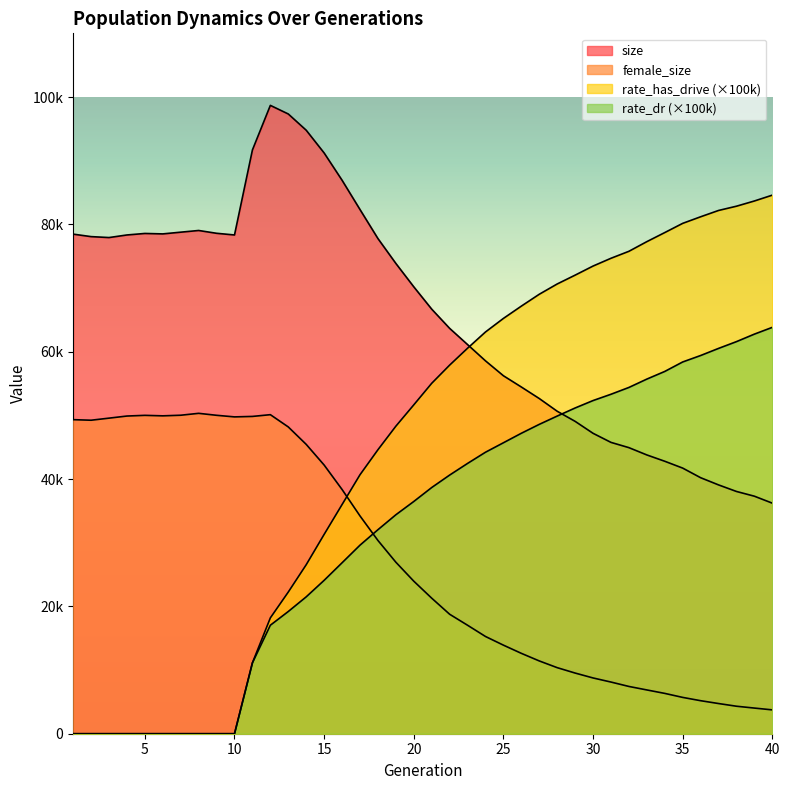

Reading left to right, what are all the values shown in this chart?

size: 78462.0	78073.0	77926.0	78332.0	78569.0	78500.0	78771.0	79036.0	78596.0	78331.0	91686.0	98685.0	97333.0	94782.0	91209.0	86926.0	82327.0	77771.0	73863.0	70190.0	66682.0	63666.0	61118.0	58562.0	56222.0	54454.0	52644.0	50646.0	49060.0	47182.0	45756.0	44930.0	43785.0	42792.0	41718.0	40210.0	39079.0	38048.0	37304.0	36211.0
female_size: 49325.0	49237.0	49563.0	49894.0	50002.0	49925.0	50021.0	50319.0	50010.0	49760.0	49833.0	50108.0	48181.0	45443.0	42198.0	38359.0	34207.0	30354.0	26939.0	23959.0	21289.0	18766.0	17038.0	15272.0	13911.0	12624.0	11432.0	10376.0	9528.0	8759.0	8115.0	7424.0	6876.0	6334.0	5704.0	5187.0	4741.0	4318.0	4028.0	3745.0
rate_dr: 0.0	0.0	0.0	0.0	0.0	0.0	0.0	0.0	0.0	0.0	11132.9	17040.6	19194.7	21496.1	24091.2	26847.7	29612.7	32038.4	34385.8	36472.3	38664.7	40620.7	42450.0	44208.9	45696.1	47186.4	48586.0	49888.7	51158.3	52324.9	53313.6	54383.5	55695.4	56897.3	58385.6	59398.1	60515.3	61579.6	62758.8	63822.2
rate_has_drive: 0.0	0.0	0.0	0.0	0.0	0.0	0.0	0.0	0.0	0.0	11132.9	18193.7	22249.8	26541.6	31304.5	35991.3	40671.5	44596.9	48296.3	51646.2	55033.6	57887.9	60542.9	63095.5	65224.9	67155.8	69019.4	70634.9	72022.0	73448.9	74670.6	75765.7	77282.1	78707.5	80154.4	81187.2	82180.0	82848.8	83668.8	84586.5